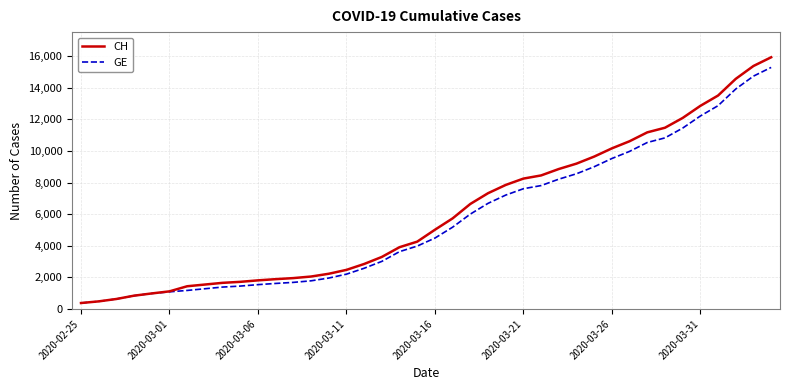

Which series has the largest range (max minus min)?

CH